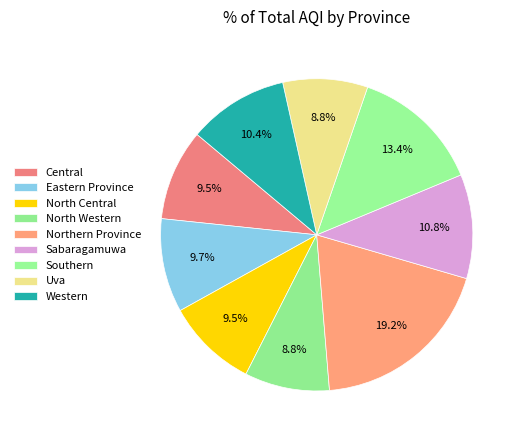

Count the number of slices in the pie.

9